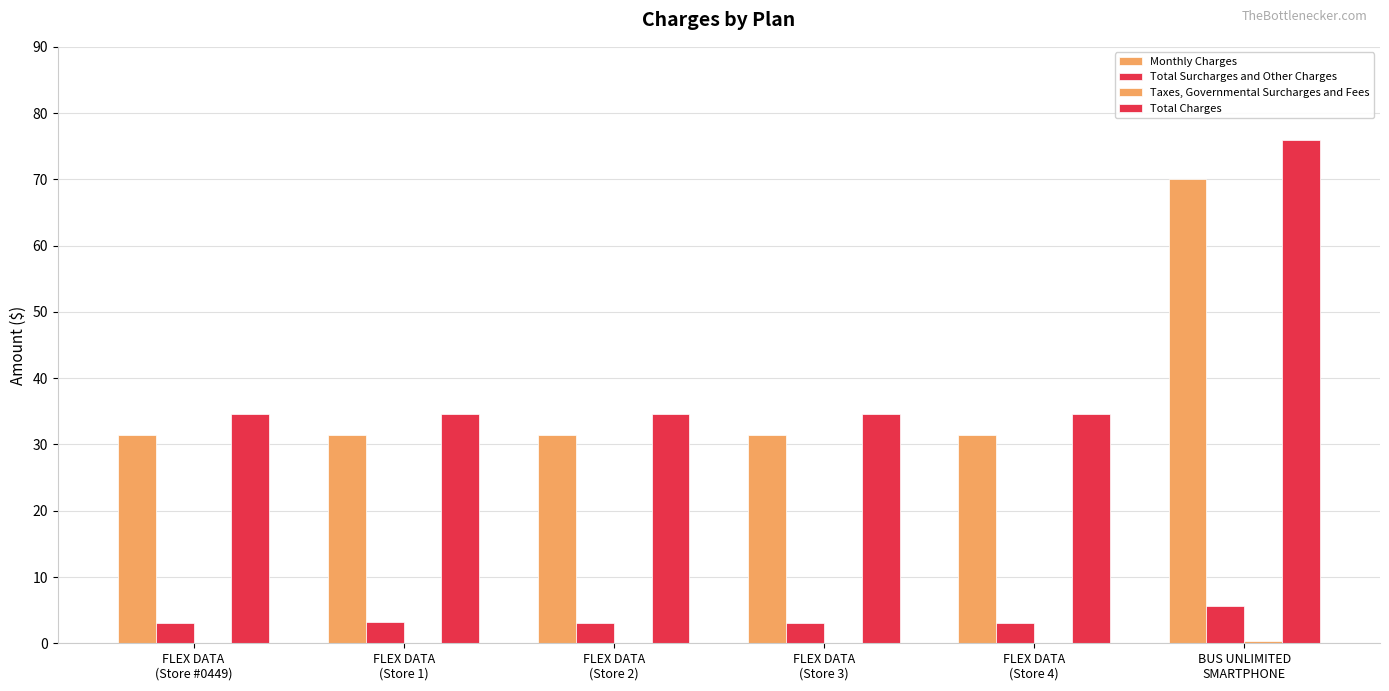

What is the sum of all Taxes, Governmental Surcharges and Fees values?

0.4